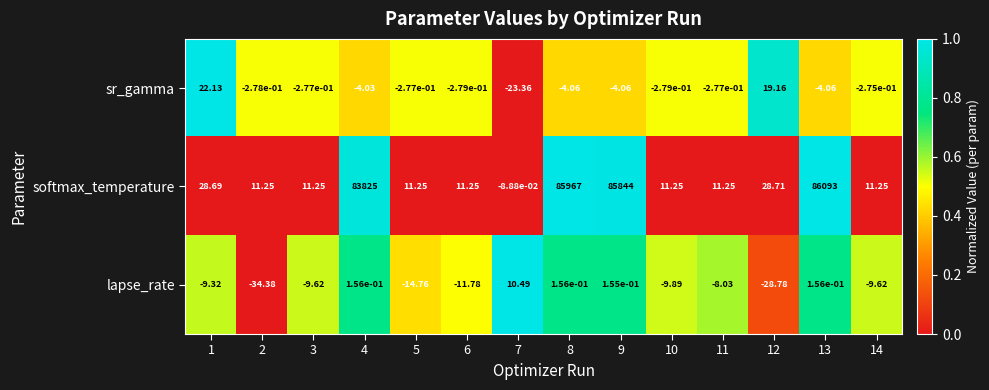

Rank the series at 8 from lowest to highest value.

sr_gamma, lapse_rate, softmax_temperature